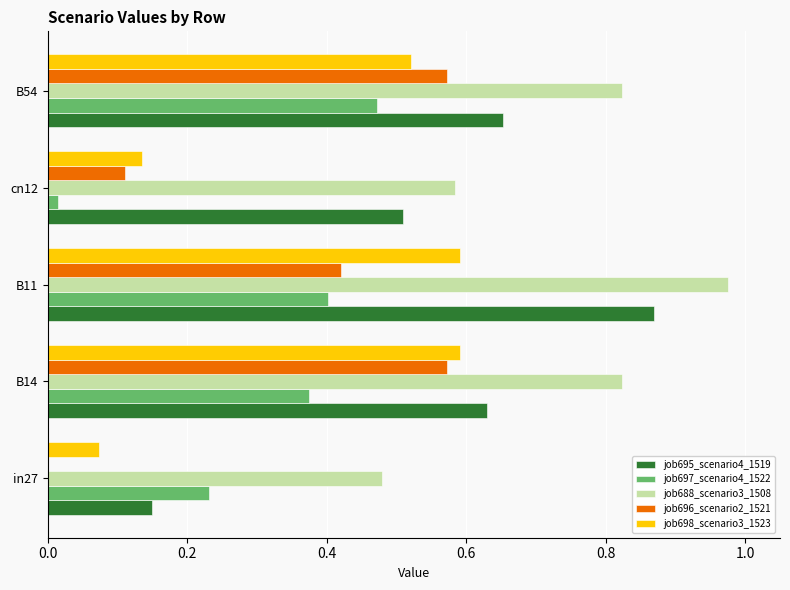

Which series changed the most between in27 and B14?

job696_scenario2_1521